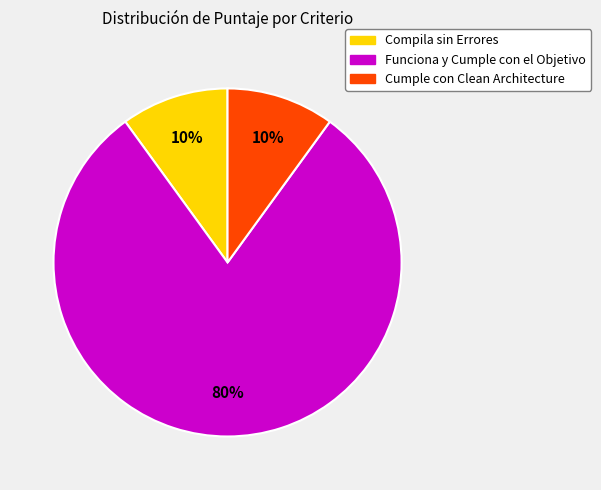

To the nearest percent, what percentage of the pie is Cumple con Clean Architecture?

10%